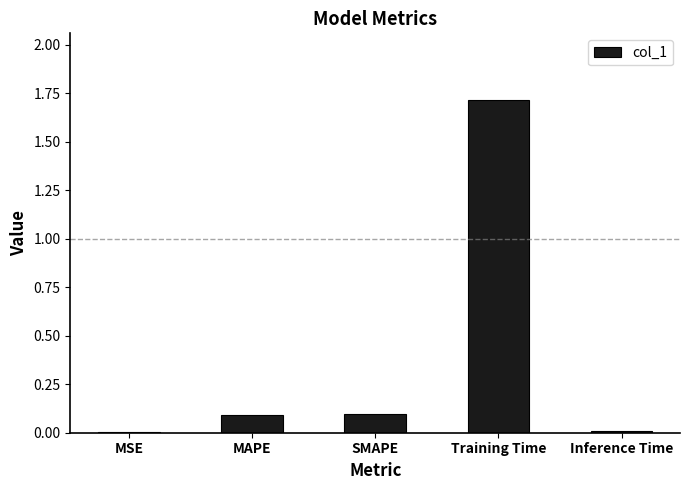

Between Inference Time and Training Time, which is larger?

Training Time